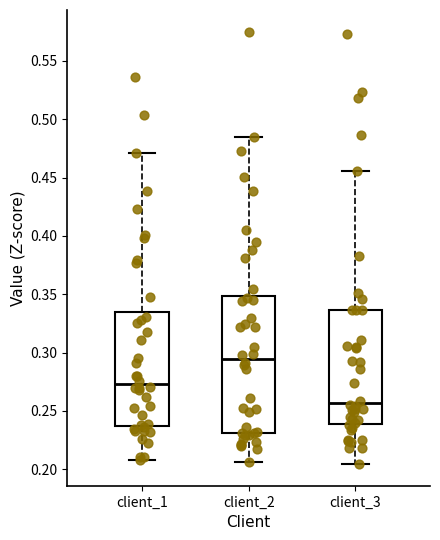

Which box is the tallest, from its lower edge to its upper edge?

client_2